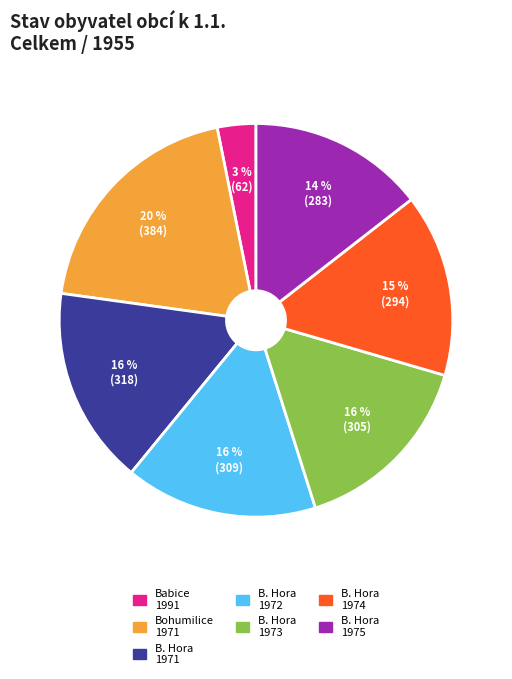

Does any single category account for the majority?

No